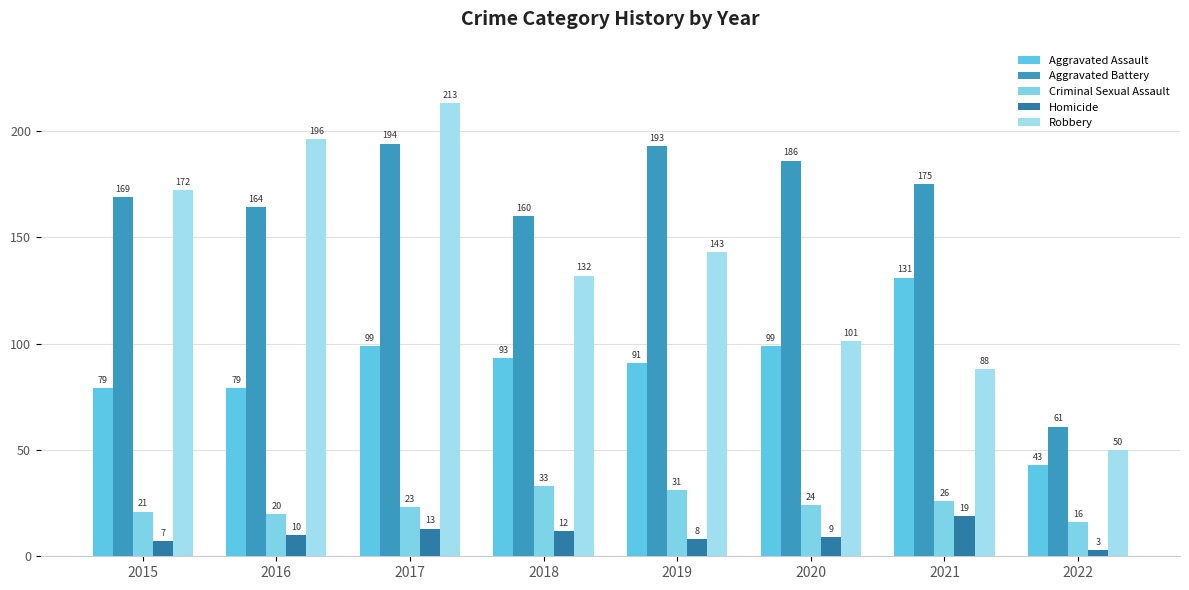

The value of Robbery at 2018 is 177. True or false?

False